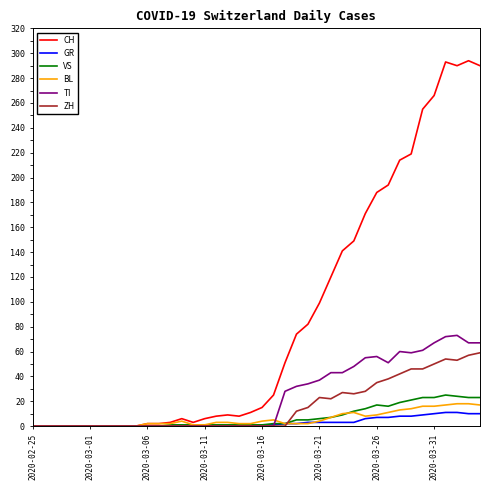

What is the maximum value for CH?

294